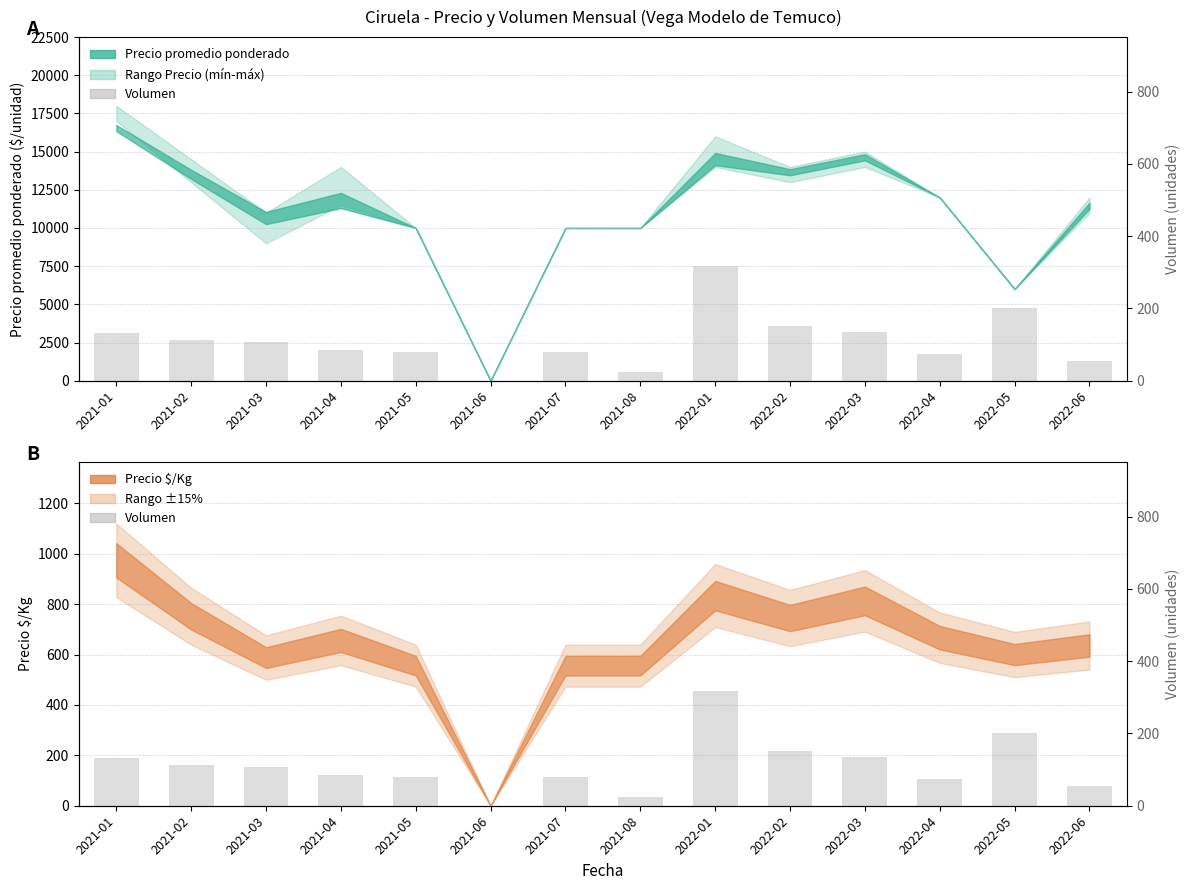

True or false: the data shows 55 at 2022-06.

True